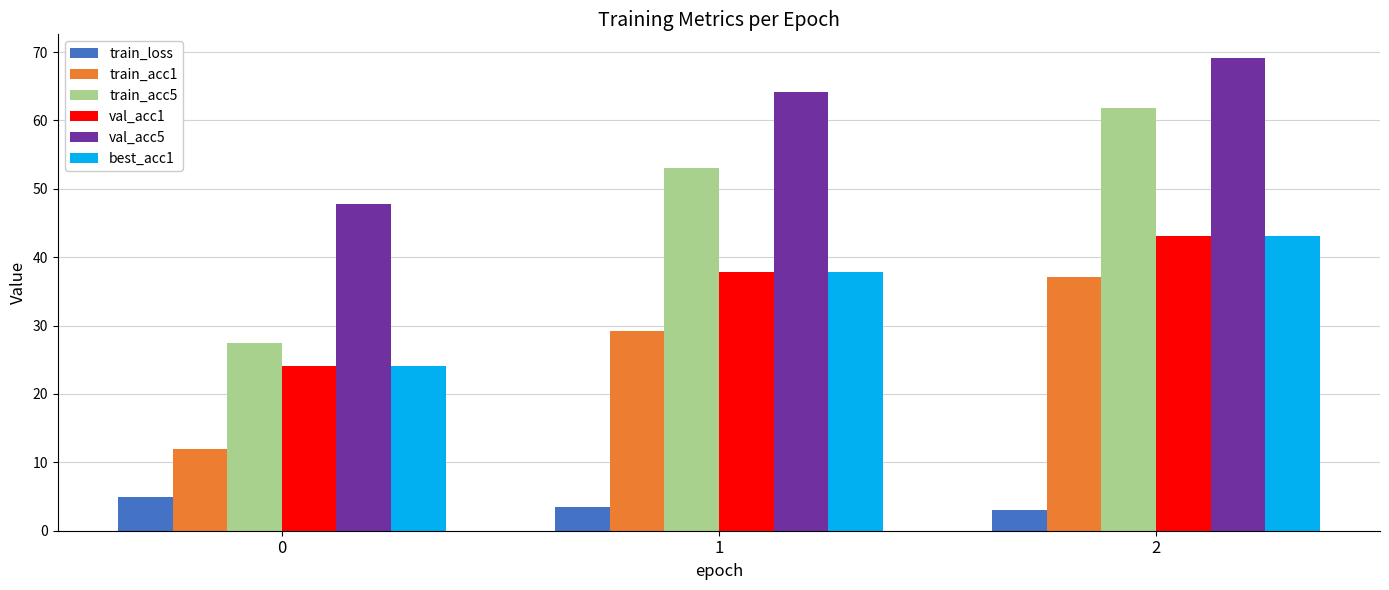

What is the minimum value for train_acc5?

27.5